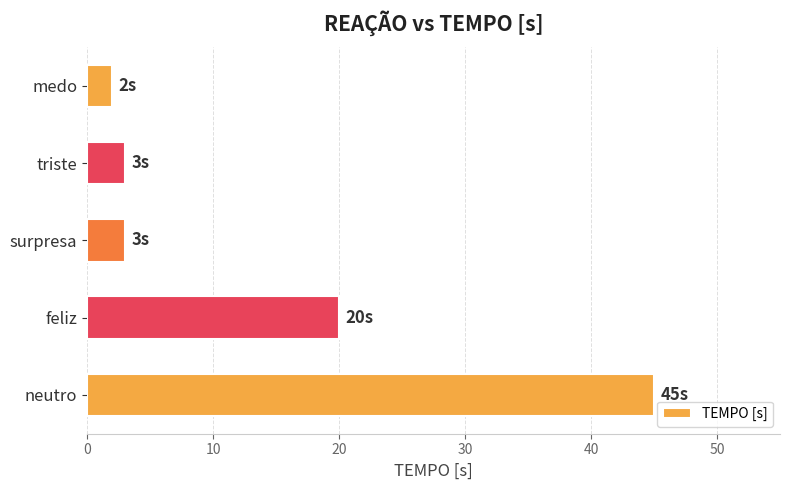

Approximately how many times larger is the value at medo compared to triste?

0.7